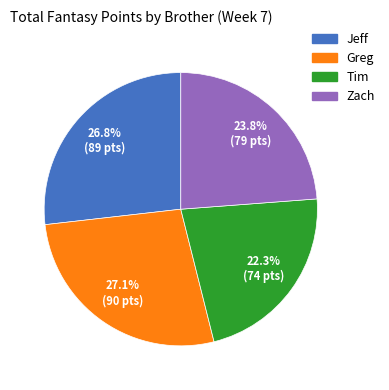

What percentage is NOT represented by Zach?

76.2%